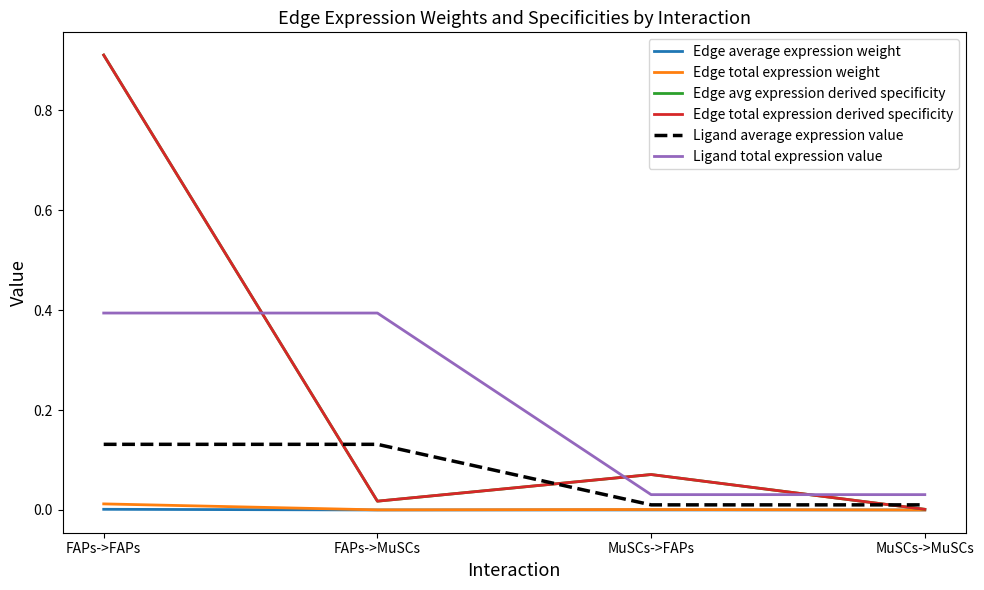

Is the value of Edge total expression derived specificity at FAPs->MuSCs greater than the value of Edge avg expression derived specificity at MuSCs->MuSCs?

Yes